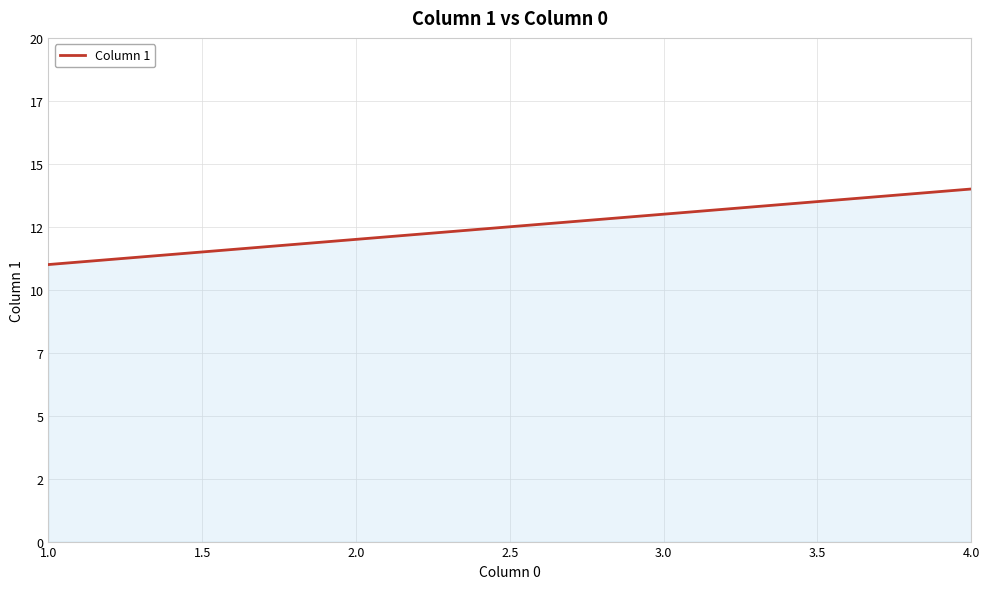

Does the chart have visible grid lines?

Yes